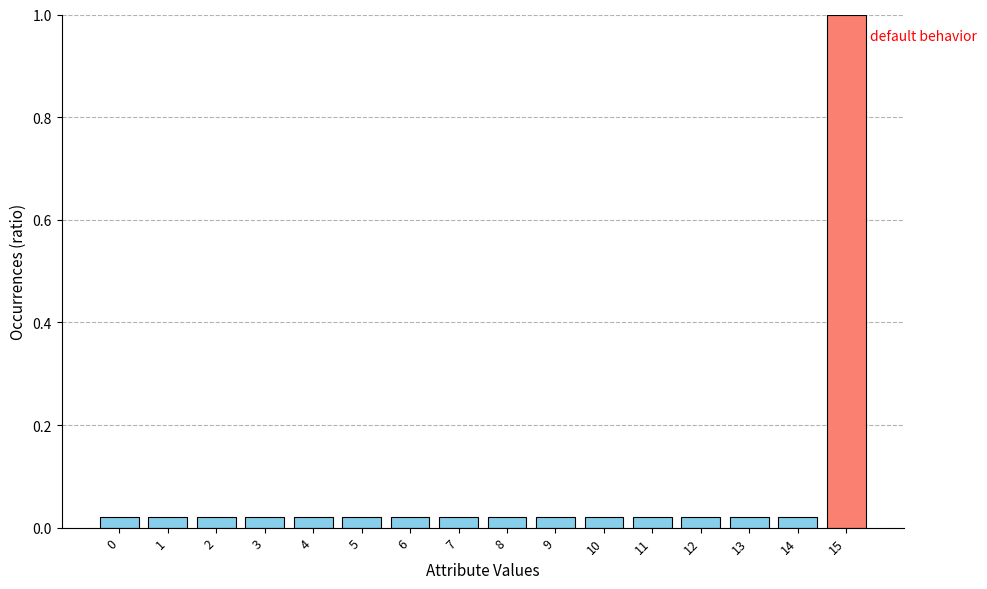

Are the bars grouped side by side (vs. stacked)?

No